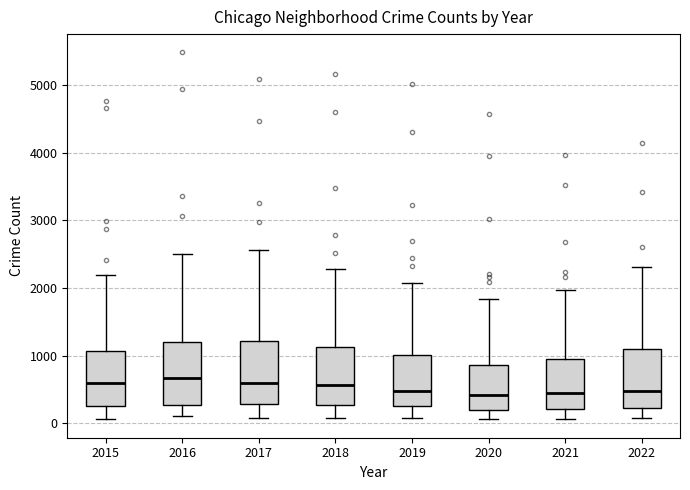

Where is the lower edge of the box at x = 2019 on the y-axis? The values are not printed on the chart, so give them approximately, as read against the axis.

300